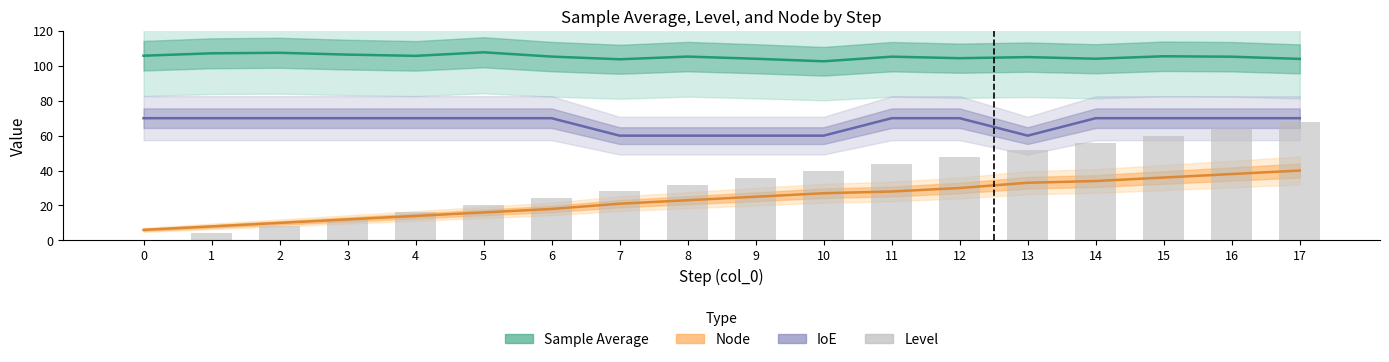

What is the difference between the values at 7 and 8?

4